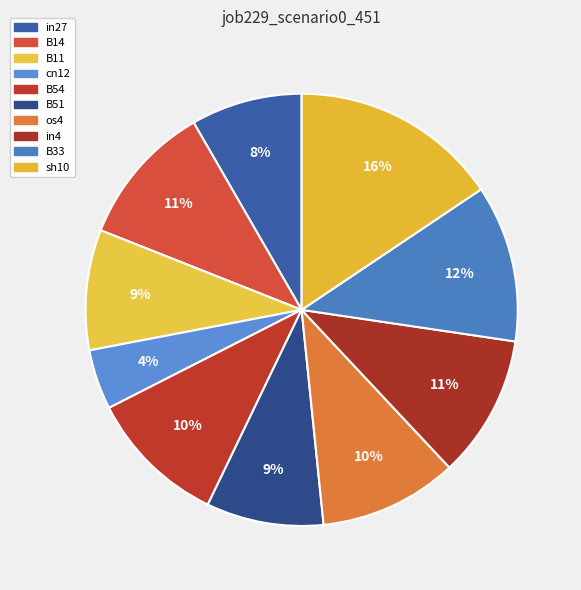

What is the change in value from B33 to sh10?

+0.1